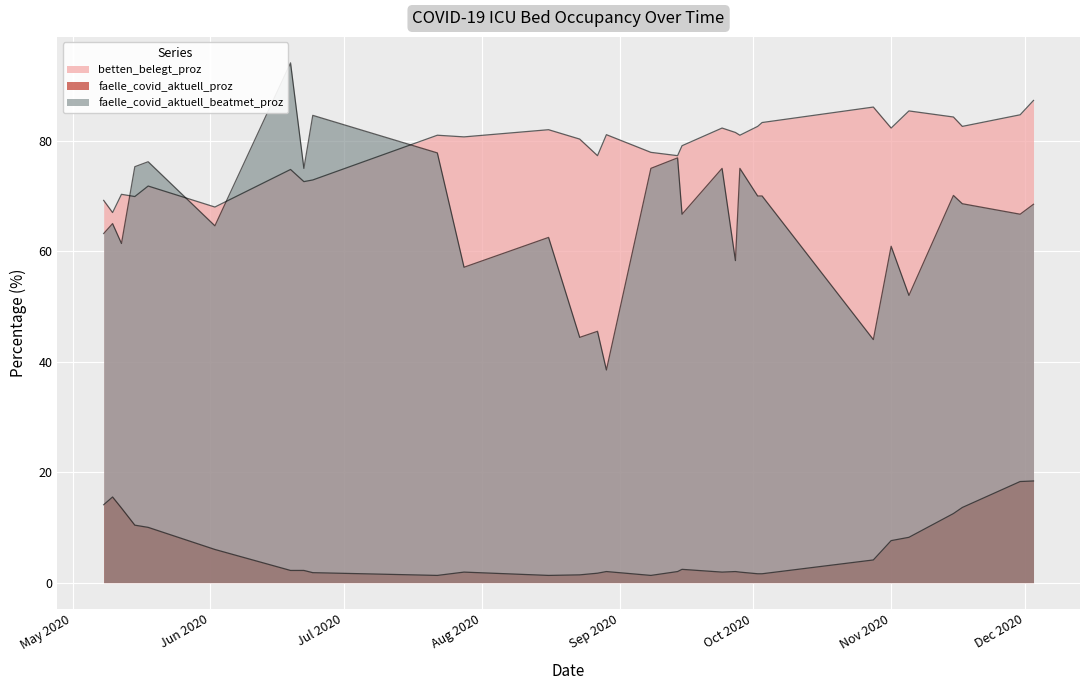

List the series in order of their overall mean, lowest first.

faelle_covid_aktuell_proz, faelle_covid_aktuell_beatmet_proz, betten_belegt_proz